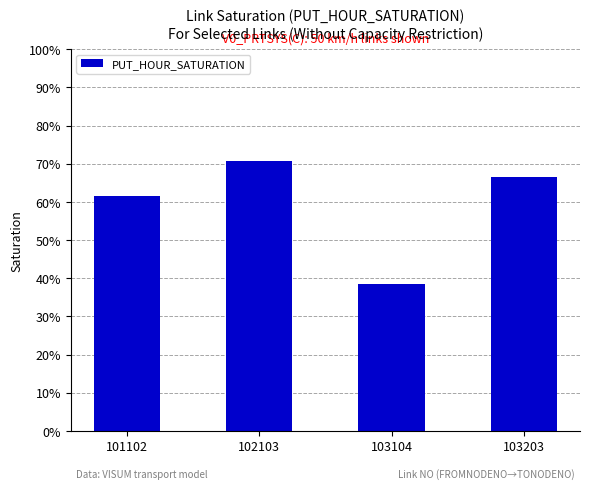

Read the value at 103203.

0.7